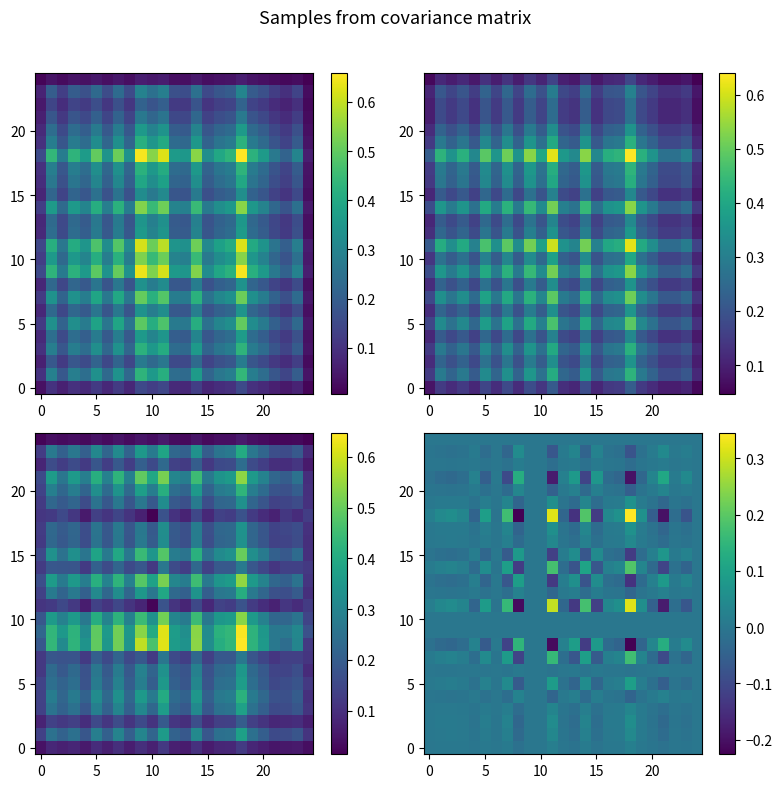

Count the number of categories in the chart.

25